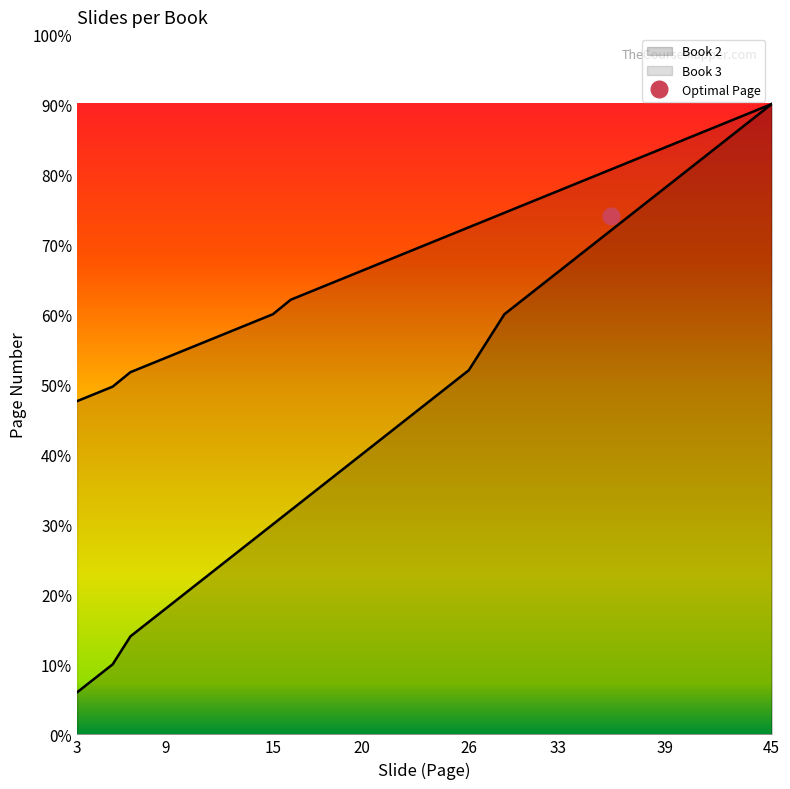

What is the value of the Book 3 point at the 10th from the left?

57.9